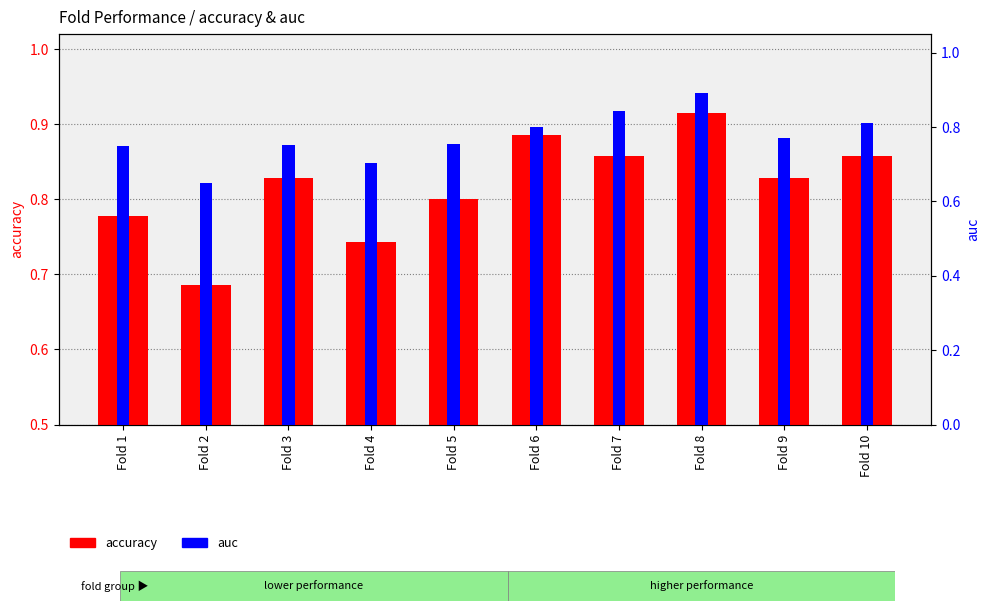

Reading left to right, list all the values displayed in this chart.

accuracy: 0.8	0.7	0.8	0.7	0.8	0.9	0.9	0.9	0.8	0.9
auc: 0.8	0.7	0.8	0.7	0.8	0.8	0.8	0.9	0.8	0.8